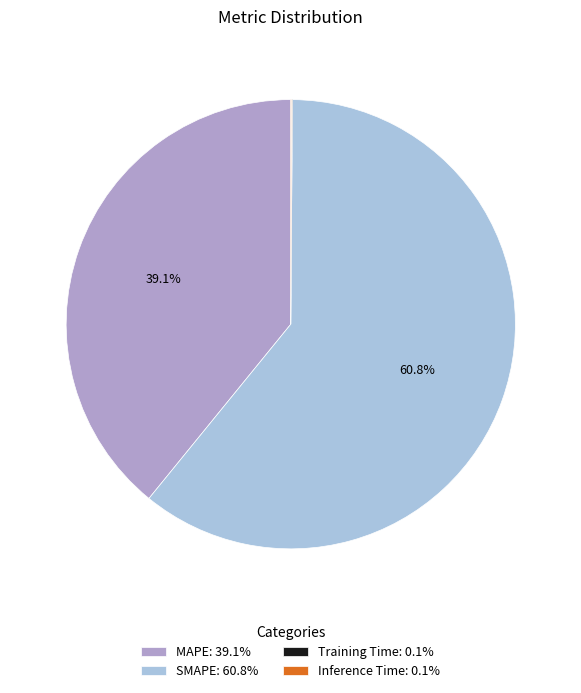

To the nearest percent, what portion does MAPE represent?

39%